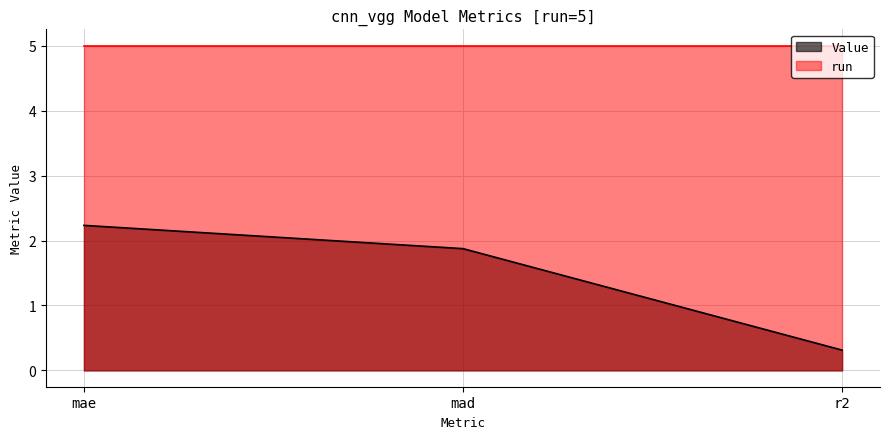

The value at mae is 2.2. True or false?

True